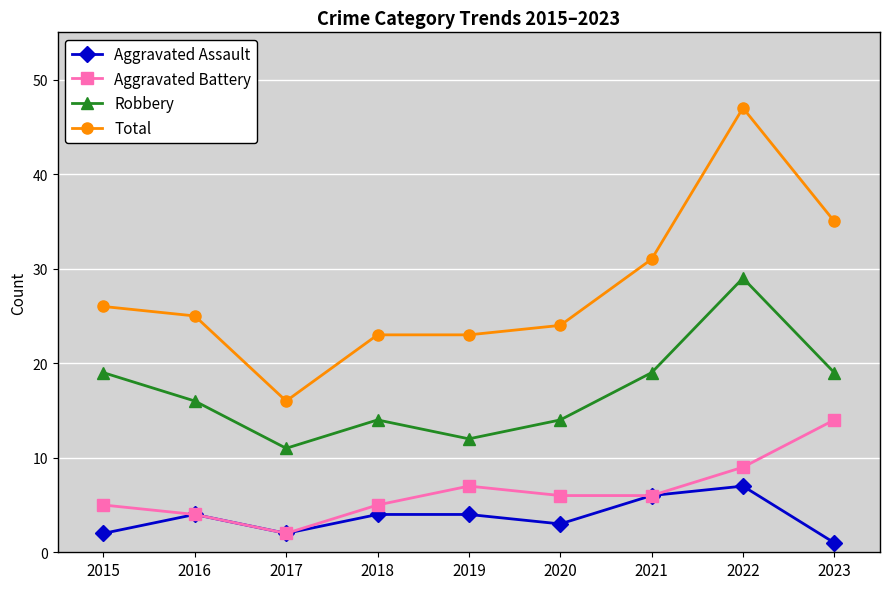

Reading left to right, transcribe all the data shown in this chart.

Aggravated Assault: 2015=2	2016=4	2017=2	2018=4	2019=4	2020=3	2021=6	2022=7	2023=1
Aggravated Battery: 2015=5	2016=4	2017=2	2018=5	2019=7	2020=6	2021=6	2022=9	2023=14
Robbery: 2015=19	2016=16	2017=11	2018=14	2019=12	2020=14	2021=19	2022=29	2023=19
Total: 2015=26	2016=25	2017=16	2018=23	2019=23	2020=24	2021=31	2022=47	2023=35